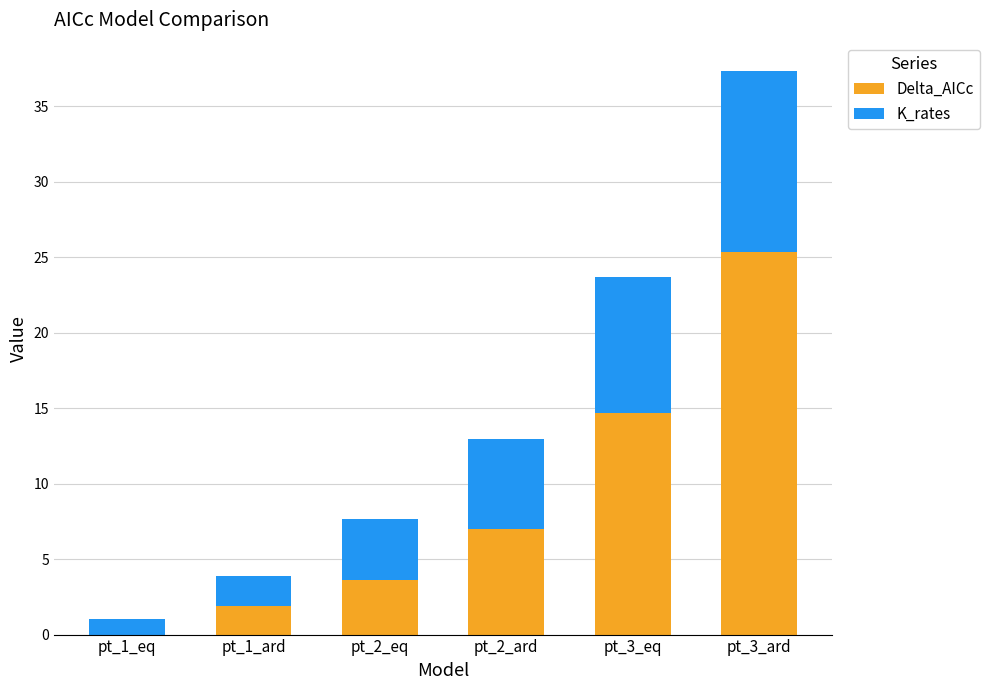

Reading left to right, list the values for the Delta_AICc series.

pt_1_eq=0.0	pt_1_ard=1.9	pt_2_eq=3.6	pt_2_ard=7.0	pt_3_eq=14.7	pt_3_ard=25.4